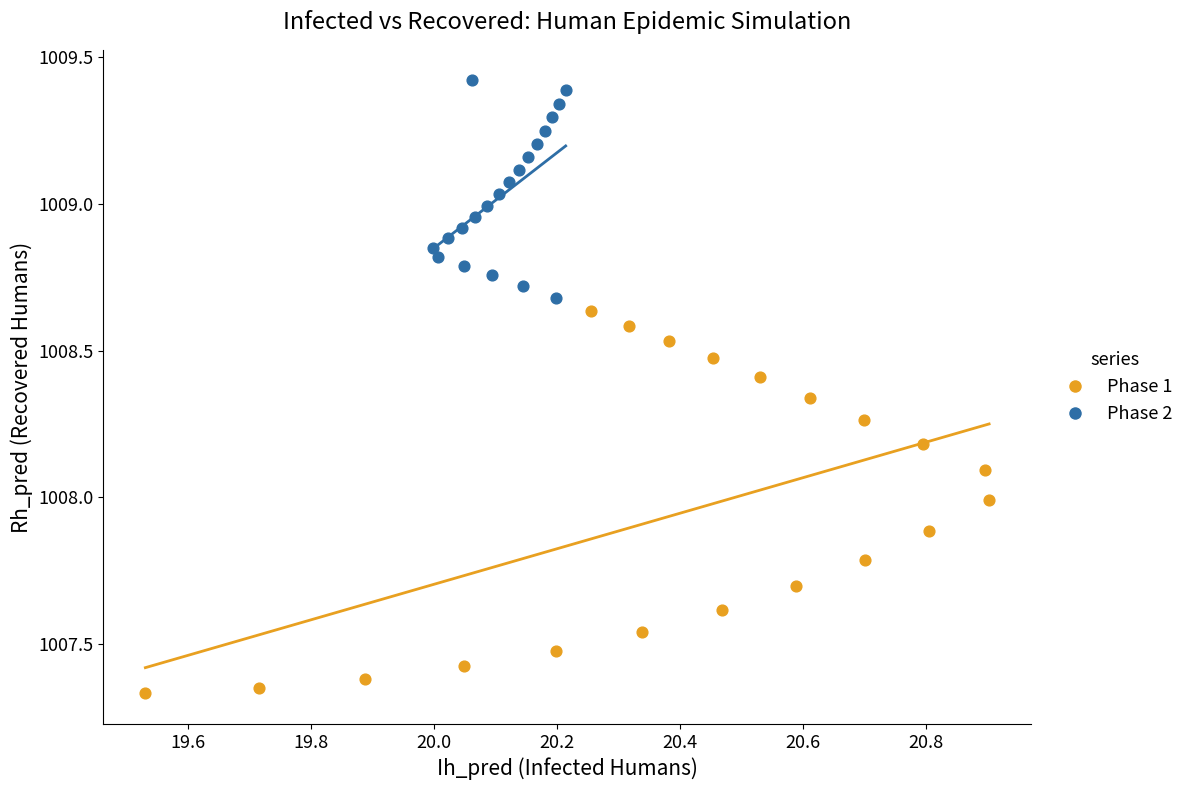

Which series has the widest spread of Y values?

Phase 1